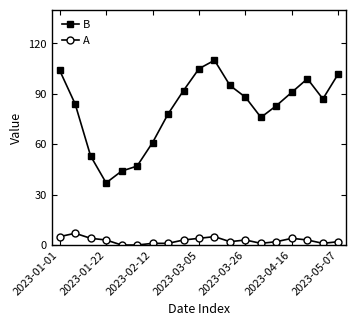

Which series has the largest total across all categories?

B